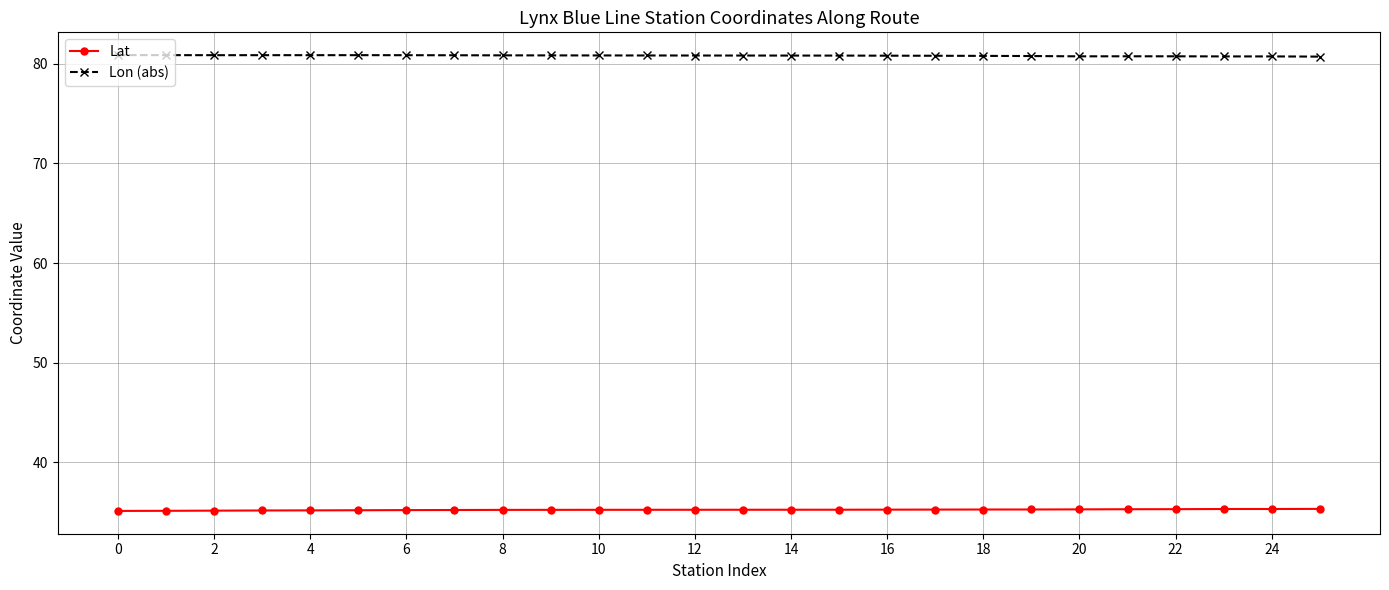

What is the sum of all Lat values?

915.7